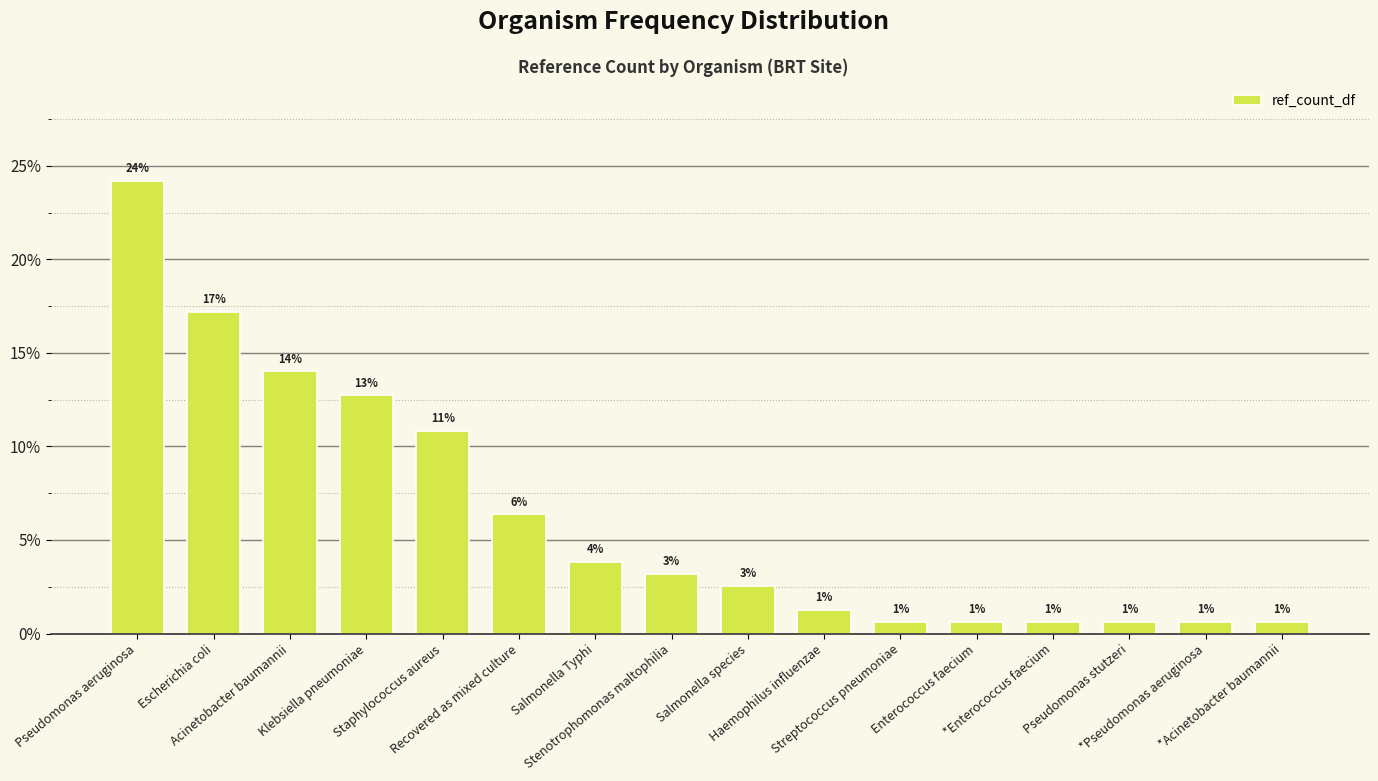

How many bars are there in total?

16